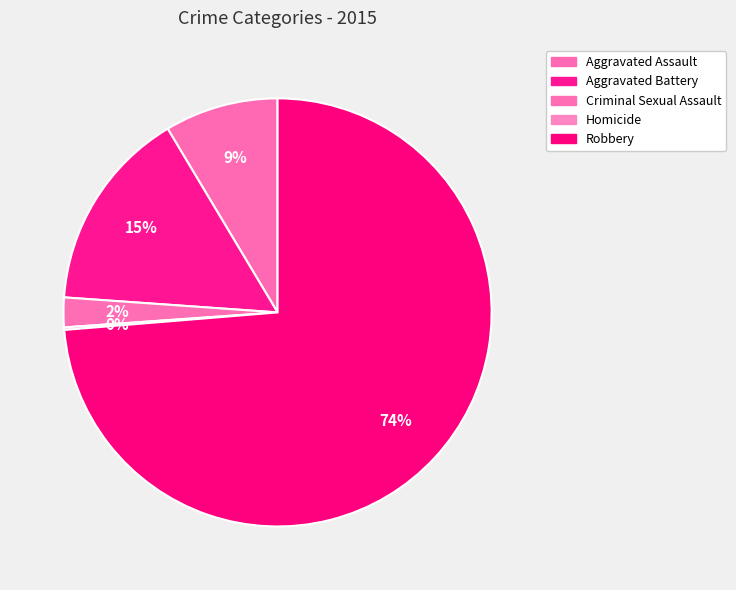

Which slice is the smallest?

Homicide